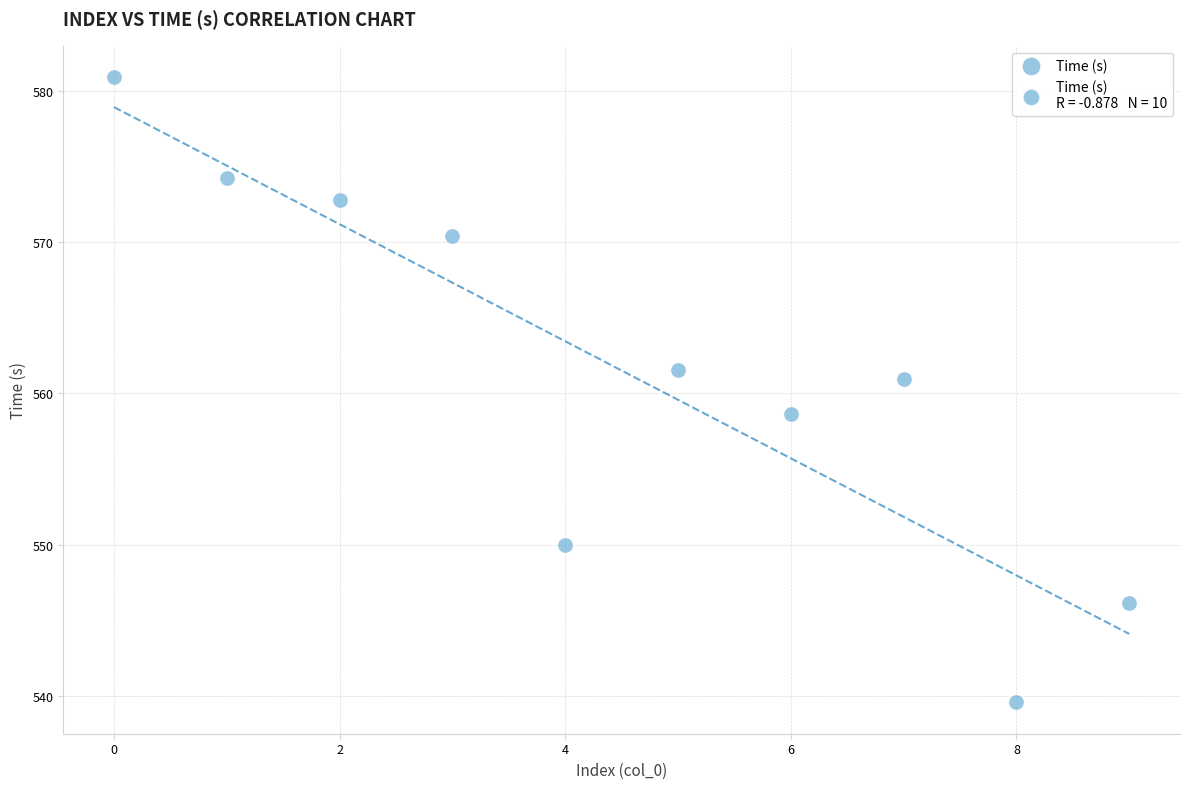

What is the average Y value?

561.5